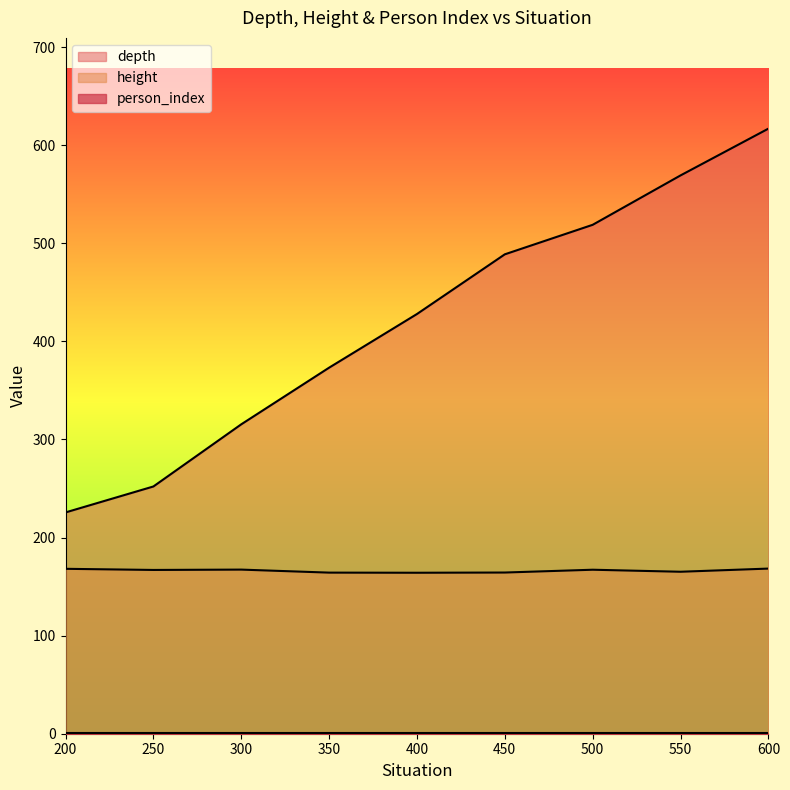

How many lines are shown in the chart?

3